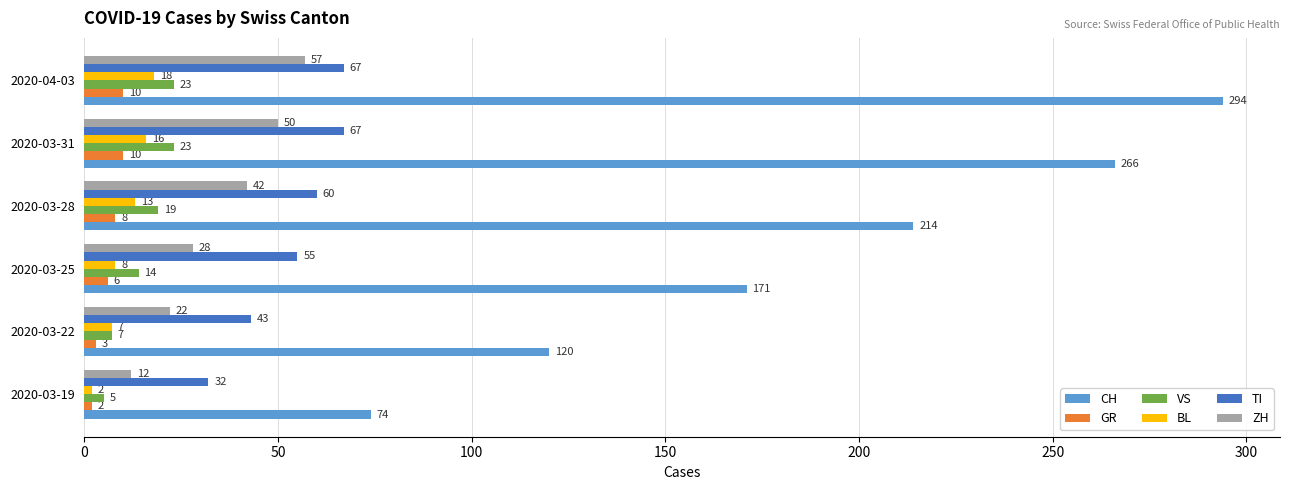

Which series has the largest range (max minus min)?

CH